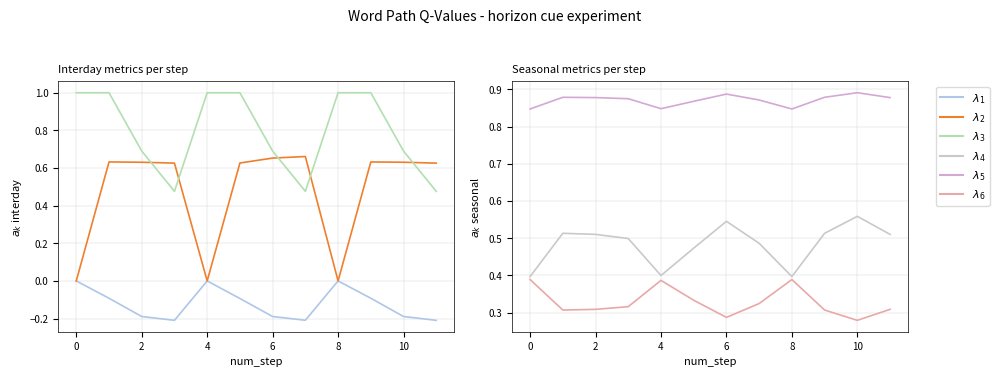

What are all the series names shown in the legend?

$\lambda_1$, $\lambda_2$, $\lambda_3$, $\lambda_4$, $\lambda_5$, $\lambda_6$